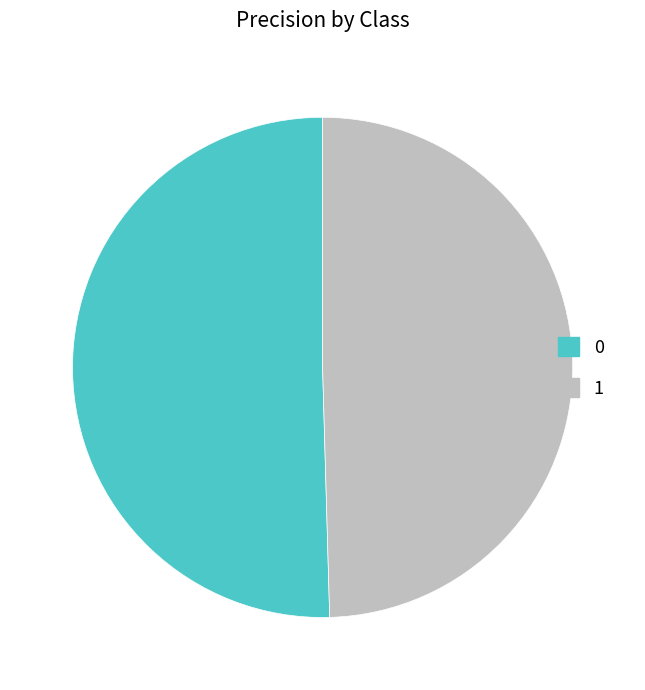

Does 0 account for over 50% of the chart?

Yes